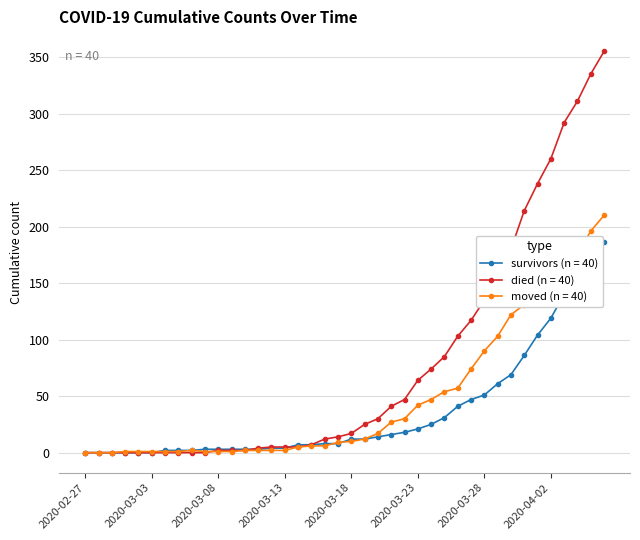

Which series has the widest spread of values?

died (n = 40)